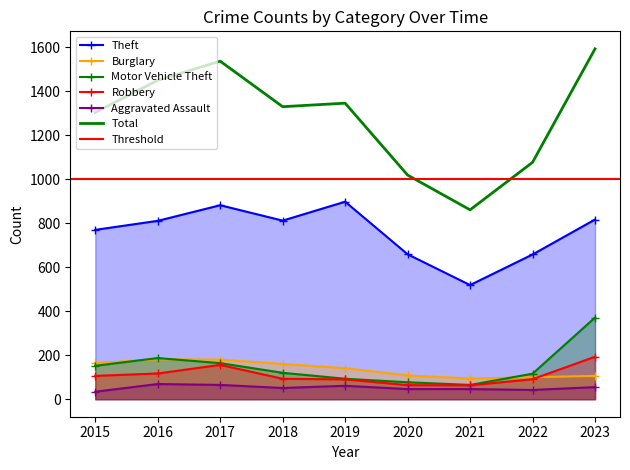

True or false: Theft has a value of 882 at 2017.

True